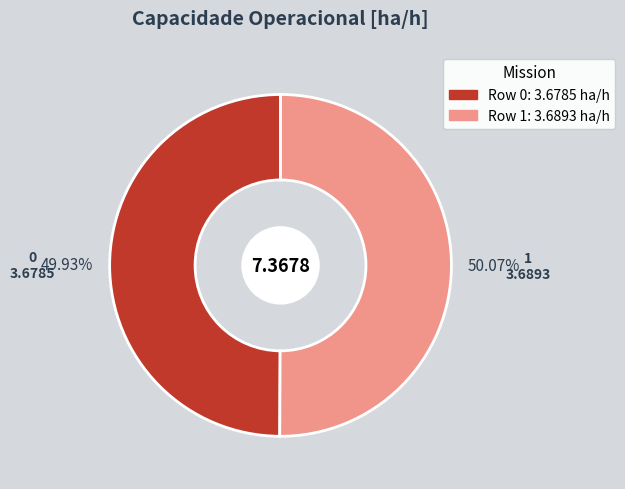

Which category accounts for the majority?

1